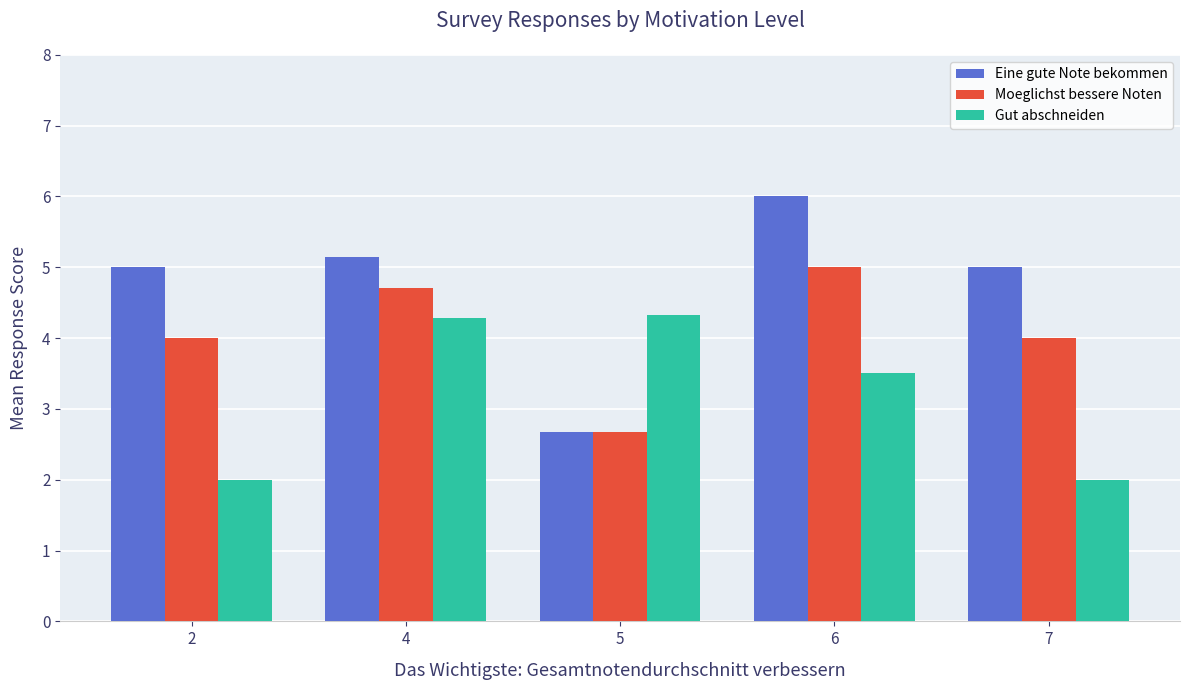

What is the difference between the maximum and second lowest values in the Eine gute Note bekommen series?

1.0